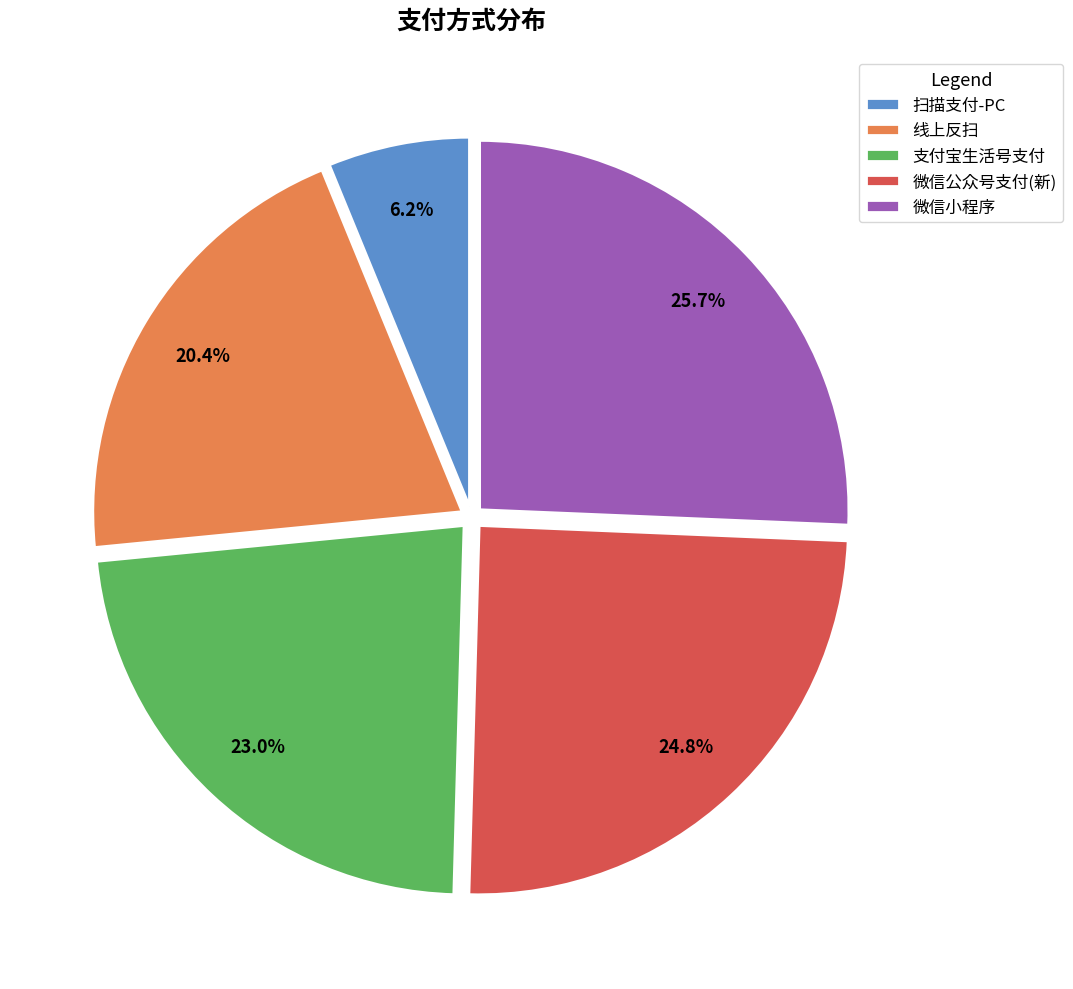

To the nearest percent, what percentage of the pie is 线上反扫?

20%